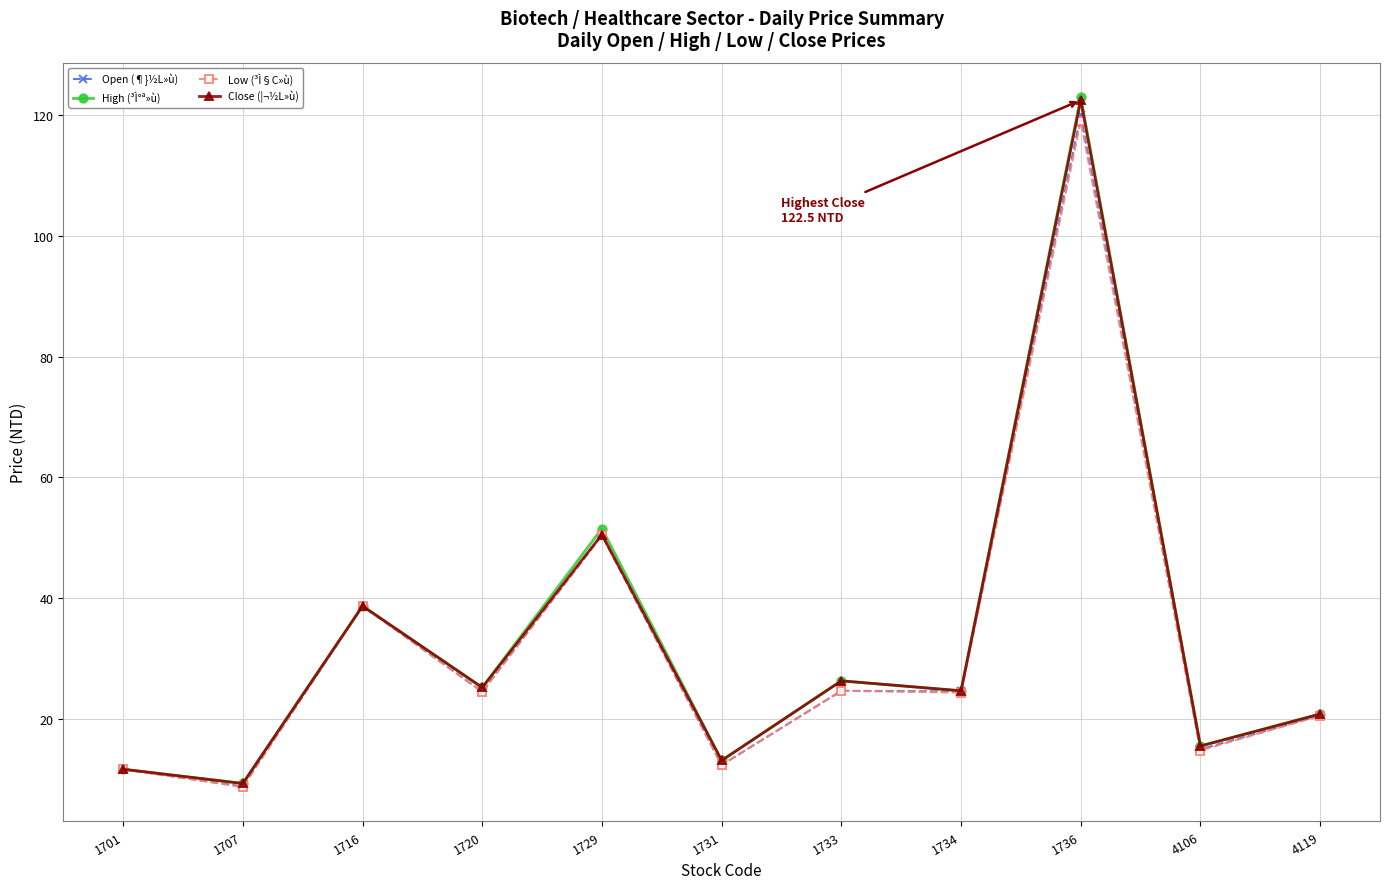

What is the total value across all series at 1734?

98.0